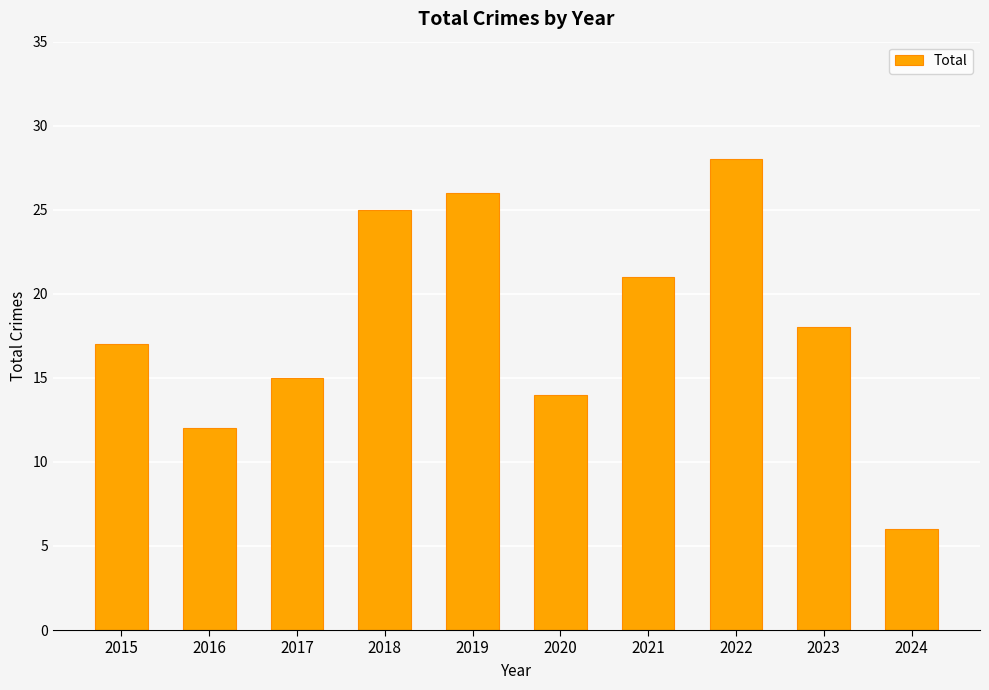

Rank the categories by value from lowest to highest.

2024, 2016, 2020, 2017, 2015, 2023, 2021, 2018, 2019, 2022